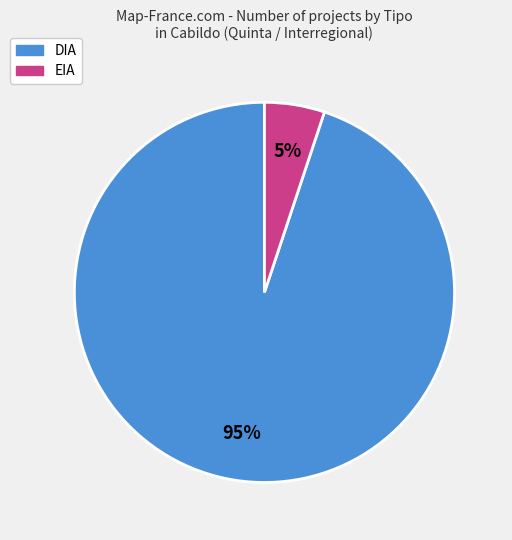

Do EIA and DIA together represent more than half of the pie?

Yes